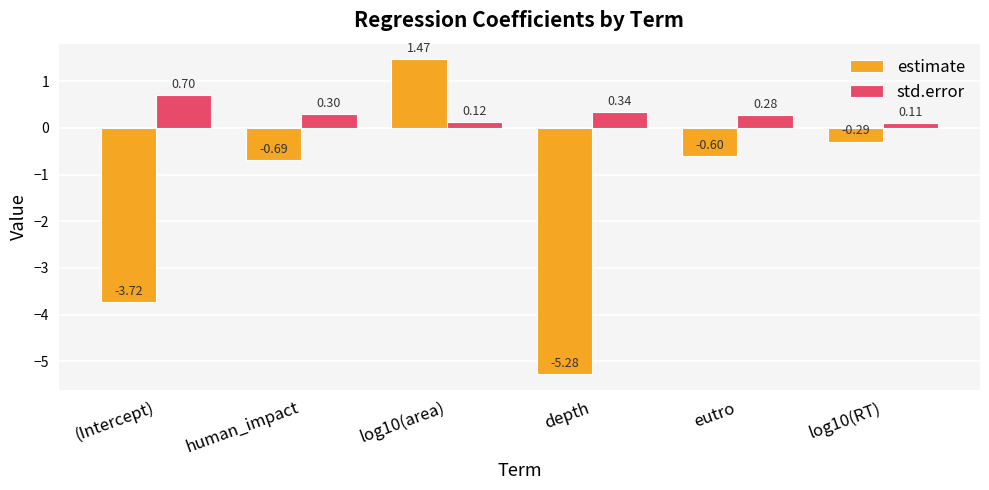

Rank the series at (Intercept) from highest to lowest value.

std.error, estimate